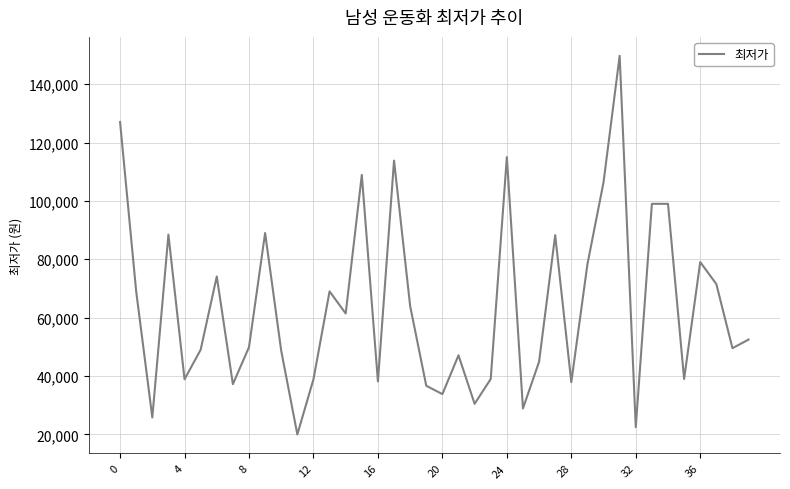

What is the smallest value displayed?

20000